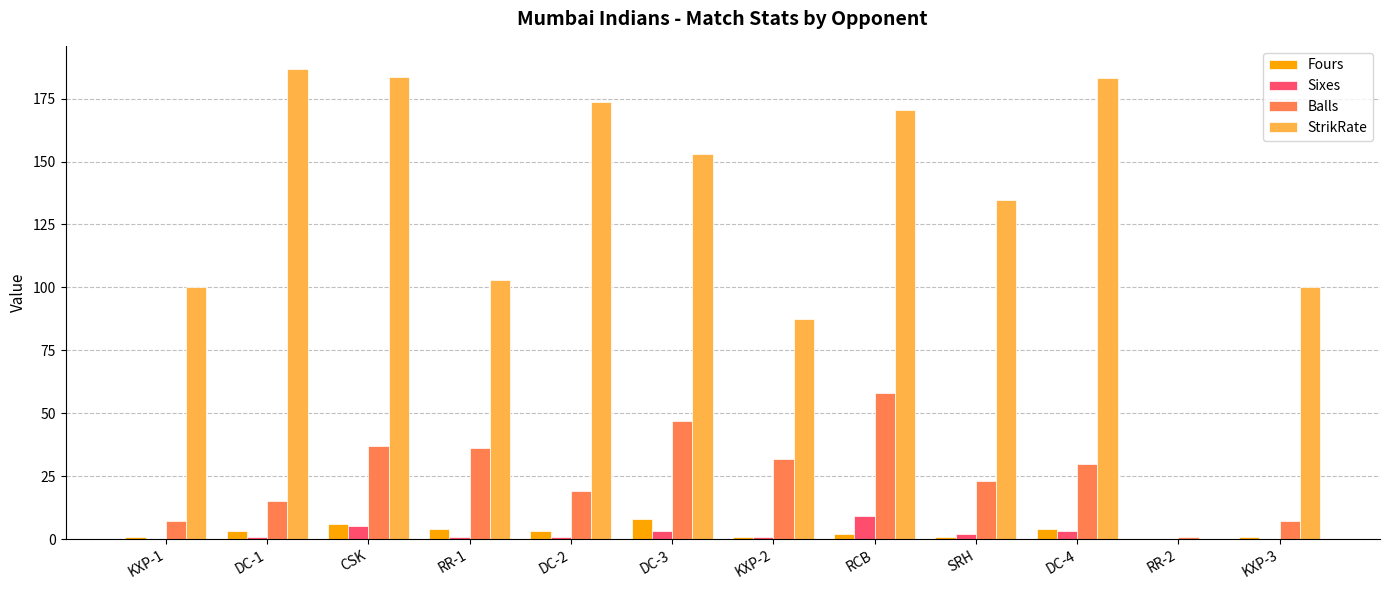

What is the average value of the Fours series?

2.8